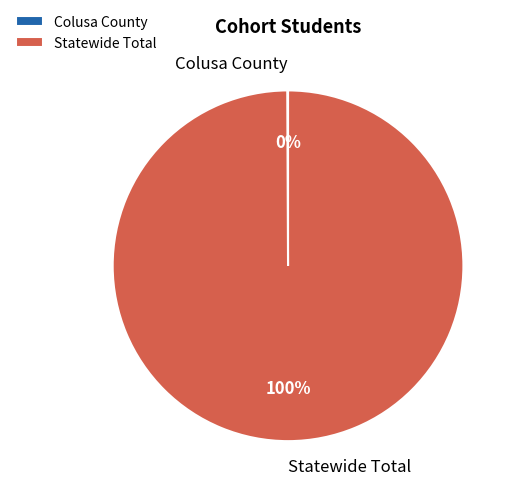

Is it true that Statewide Total is 100% of the pie?

True